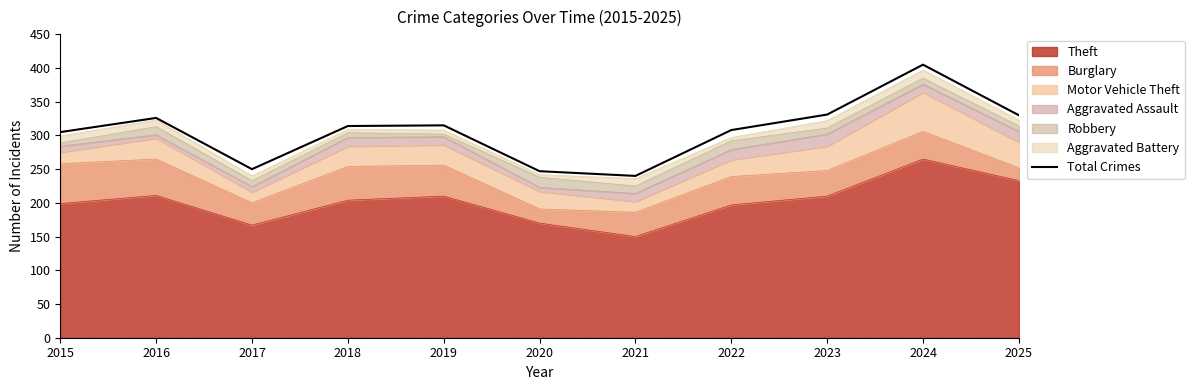

Reading left to right, extract all data points from this chart.

305	326	250	314	315	247	240	308	331	405	330